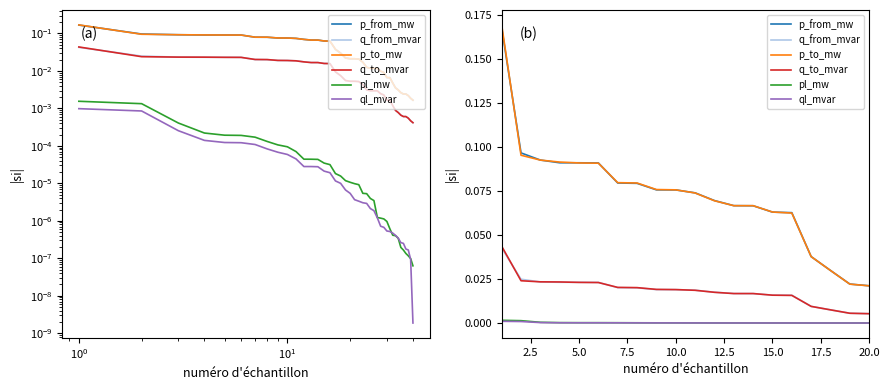

What is the total value across all series at $\mathdefault{10^{1}}$?

0.2